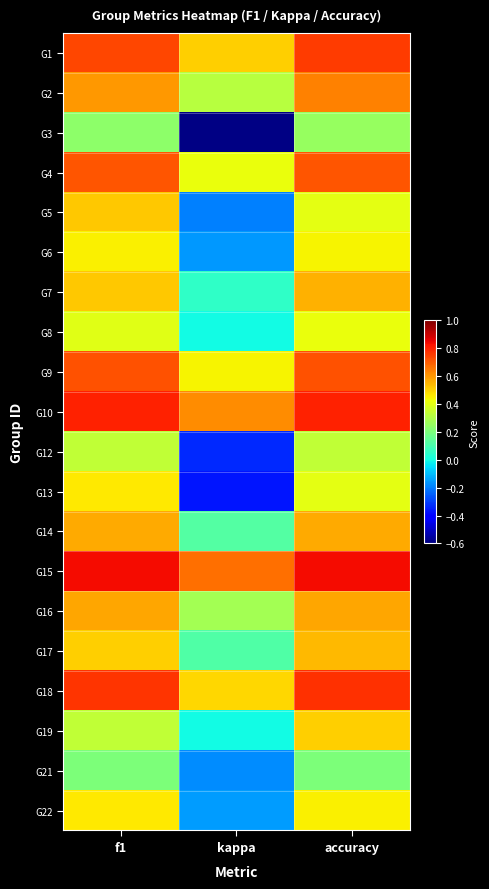

Reading left to right, transcribe all the data shown in this chart.

G1: f1=0.7	kappa=0.5	accuracy=0.8
G2: f1=0.6	kappa=0.3	accuracy=0.6
G3: f1=0.2	kappa=-0.6	accuracy=0.2
G4: f1=0.7	kappa=0.4	accuracy=0.7
G5: f1=0.5	kappa=-0.2	accuracy=0.4
G6: f1=0.4	kappa=-0.2	accuracy=0.4
G7: f1=0.5	kappa=0.1	accuracy=0.6
G8: f1=0.4	kappa=0.0	accuracy=0.4
G9: f1=0.7	kappa=0.4	accuracy=0.7
G10: f1=0.8	kappa=0.6	accuracy=0.8
G12: f1=0.3	kappa=-0.3	accuracy=0.3
G13: f1=0.5	kappa=-0.4	accuracy=0.4
G14: f1=0.6	kappa=0.1	accuracy=0.6
G15: f1=0.8	kappa=0.7	accuracy=0.8
G16: f1=0.6	kappa=0.3	accuracy=0.6
G17: f1=0.5	kappa=0.1	accuracy=0.5
G18: f1=0.8	kappa=0.5	accuracy=0.8
G19: f1=0.3	kappa=0.0	accuracy=0.5
G21: f1=0.2	kappa=-0.2	accuracy=0.2
G22: f1=0.5	kappa=-0.2	accuracy=0.4